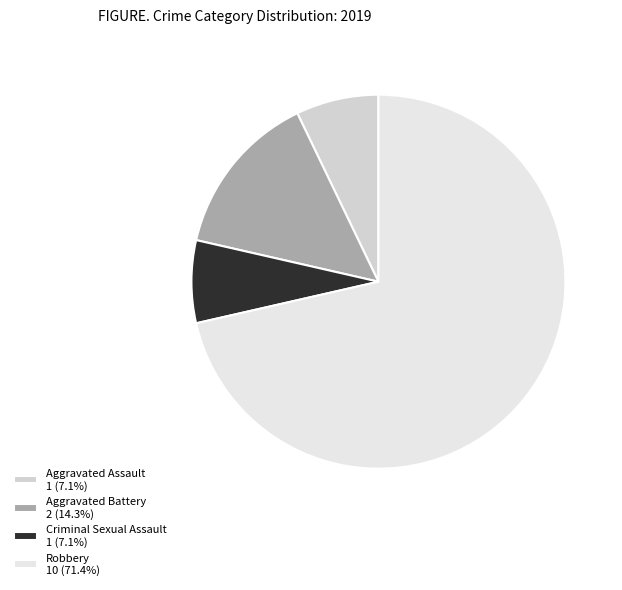

What is the change in value from Aggravated Battery to Robbery?

+8